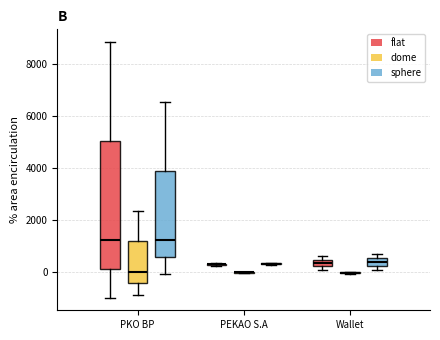

Which box is the tallest, from its lower edge to its upper edge?

PKO BP (flat)